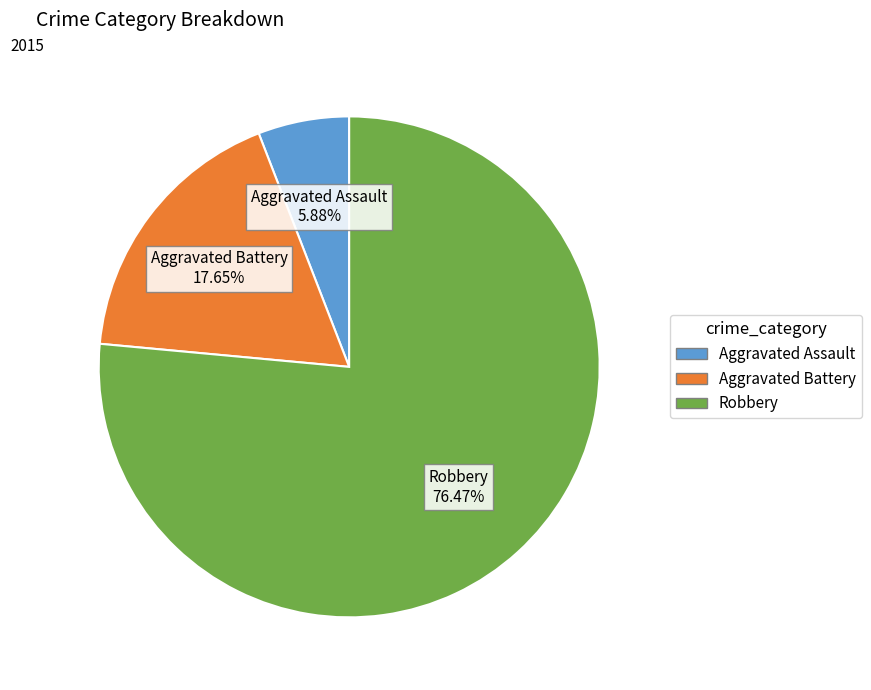

Which has a higher value, Aggravated Assault or Robbery?

Robbery